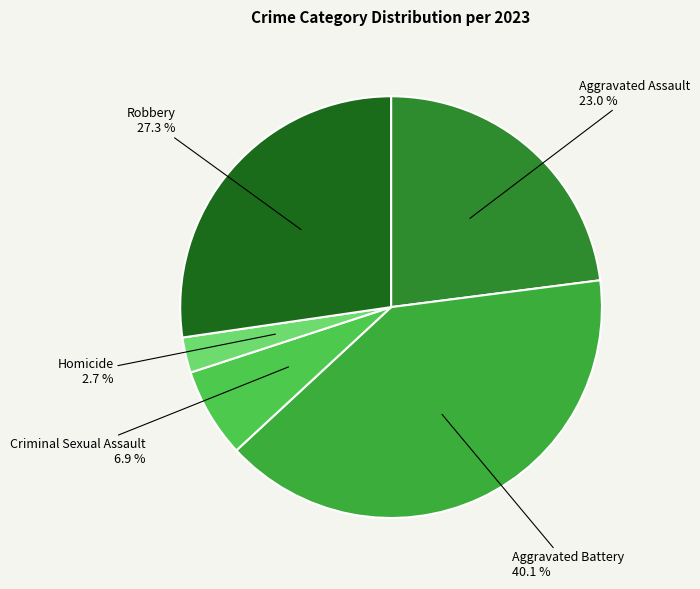

To the nearest percent, what is the combined percentage of Homicide and Criminal Sexual Assault?

10%